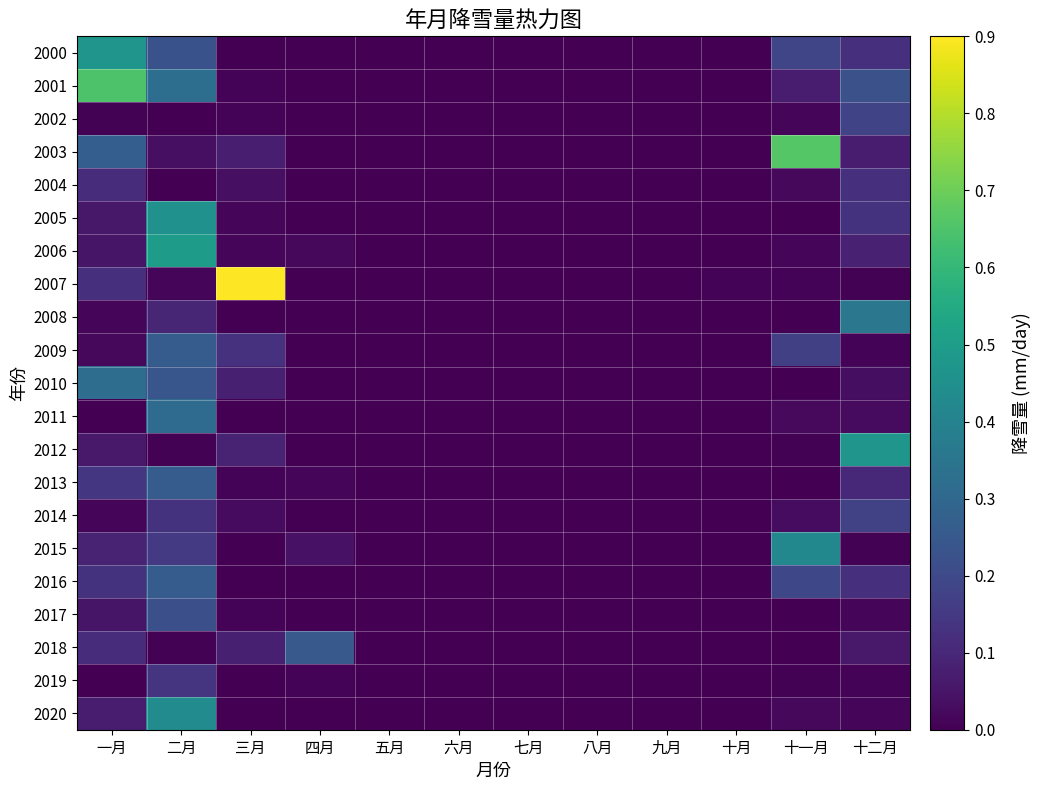

Reading left to right, what are all the values shown in this chart?

2000: 一月=0.5	二月=0.2	三月=0.0	四月=0.0	五月=0.0	六月=0.0	七月=0.0	八月=0.0	九月=0.0	十月=0.0	十一月=0.2	十二月=0.1
2001: 一月=0.6	二月=0.3	三月=0.0	四月=0.0	五月=0.0	六月=0.0	七月=0.0	八月=0.0	九月=0.0	十月=0.0	十一月=0.1	十二月=0.2
2002: 一月=0.0	二月=0.0	三月=0.0	四月=0.0	五月=0.0	六月=0.0	七月=0.0	八月=0.0	九月=0.0	十月=0.0	十一月=0.0	十二月=0.2
2003: 一月=0.3	二月=0.0	三月=0.1	四月=0.0	五月=0.0	六月=0.0	七月=0.0	八月=0.0	九月=0.0	十月=0.0	十一月=0.7	十二月=0.1
2004: 一月=0.1	二月=0.0	三月=0.0	四月=0.0	五月=0.0	六月=0.0	七月=0.0	八月=0.0	九月=0.0	十月=0.0	十一月=0.0	十二月=0.1
2005: 一月=0.1	二月=0.5	三月=0.0	四月=0.0	五月=0.0	六月=0.0	七月=0.0	八月=0.0	九月=0.0	十月=0.0	十一月=0.0	十二月=0.1
2006: 一月=0.1	二月=0.5	三月=0.0	四月=0.0	五月=0.0	六月=0.0	七月=0.0	八月=0.0	九月=0.0	十月=0.0	十一月=0.0	十二月=0.1
2007: 一月=0.1	二月=0.0	三月=0.9	四月=0.0	五月=0.0	六月=0.0	七月=0.0	八月=0.0	九月=0.0	十月=0.0	十一月=0.0	十二月=0.0
2008: 一月=0.0	二月=0.1	三月=0.0	四月=0.0	五月=0.0	六月=0.0	七月=0.0	八月=0.0	九月=0.0	十月=0.0	十一月=0.0	十二月=0.4
2009: 一月=0.0	二月=0.3	三月=0.1	四月=0.0	五月=0.0	六月=0.0	七月=0.0	八月=0.0	九月=0.0	十月=0.0	十一月=0.2	十二月=0.0
2010: 一月=0.3	二月=0.2	三月=0.1	四月=0.0	五月=0.0	六月=0.0	七月=0.0	八月=0.0	九月=0.0	十月=0.0	十一月=0.0	十二月=0.0
2011: 一月=0.0	二月=0.3	三月=0.0	四月=0.0	五月=0.0	六月=0.0	七月=0.0	八月=0.0	九月=0.0	十月=0.0	十一月=0.0	十二月=0.0
2012: 一月=0.1	二月=0.0	三月=0.1	四月=0.0	五月=0.0	六月=0.0	七月=0.0	八月=0.0	九月=0.0	十月=0.0	十一月=0.0	十二月=0.5
2013: 一月=0.1	二月=0.3	三月=0.0	四月=0.0	五月=0.0	六月=0.0	七月=0.0	八月=0.0	九月=0.0	十月=0.0	十一月=0.0	十二月=0.1
2014: 一月=0.0	二月=0.1	三月=0.0	四月=0.0	五月=0.0	六月=0.0	七月=0.0	八月=0.0	九月=0.0	十月=0.0	十一月=0.0	十二月=0.2
2015: 一月=0.1	二月=0.2	三月=0.0	四月=0.0	五月=0.0	六月=0.0	七月=0.0	八月=0.0	九月=0.0	十月=0.0	十一月=0.4	十二月=0.0
2016: 一月=0.1	二月=0.3	三月=0.0	四月=0.0	五月=0.0	六月=0.0	七月=0.0	八月=0.0	九月=0.0	十月=0.0	十一月=0.2	十二月=0.1
2017: 一月=0.1	二月=0.2	三月=0.0	四月=0.0	五月=0.0	六月=0.0	七月=0.0	八月=0.0	九月=0.0	十月=0.0	十一月=0.0	十二月=0.0
2018: 一月=0.1	二月=0.0	三月=0.1	四月=0.3	五月=0.0	六月=0.0	七月=0.0	八月=0.0	九月=0.0	十月=0.0	十一月=0.0	十二月=0.1
2019: 一月=0.0	二月=0.1	三月=0.0	四月=0.0	五月=0.0	六月=0.0	七月=0.0	八月=0.0	九月=0.0	十月=0.0	十一月=0.0	十二月=0.0
2020: 一月=0.1	二月=0.4	三月=0.0	四月=0.0	五月=0.0	六月=0.0	七月=0.0	八月=0.0	九月=0.0	十月=0.0	十一月=0.0	十二月=0.0